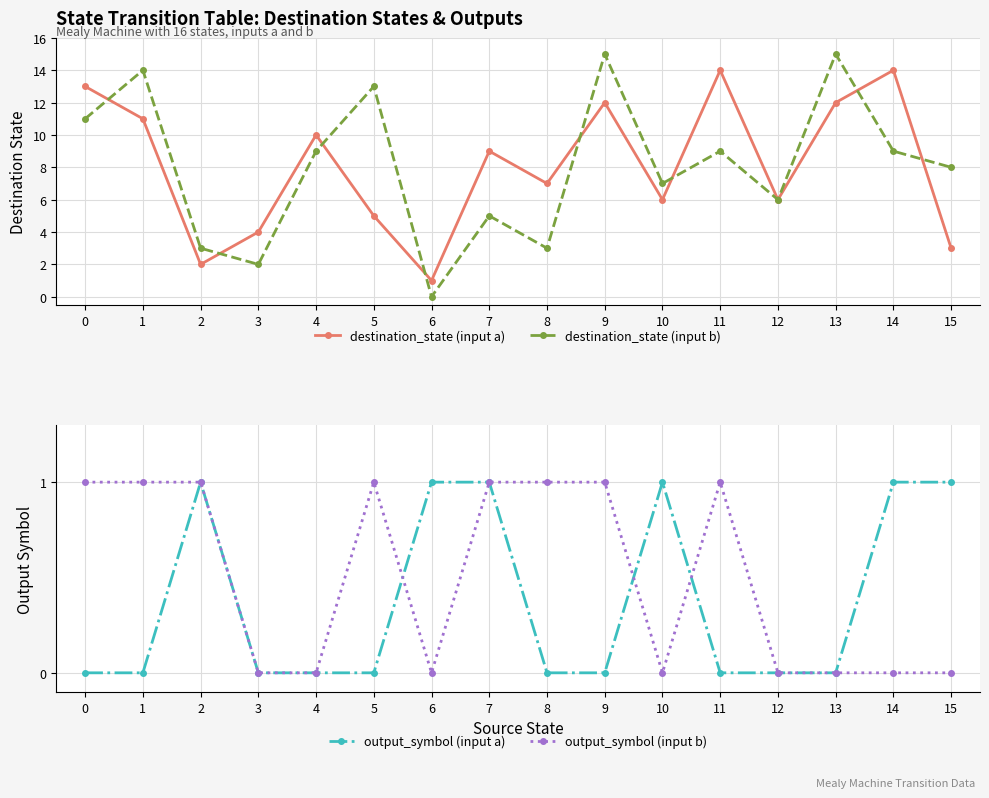

What are all the series names shown in the legend?

destination_state (input a), destination_state (input b), output_symbol (input a), output_symbol (input b)